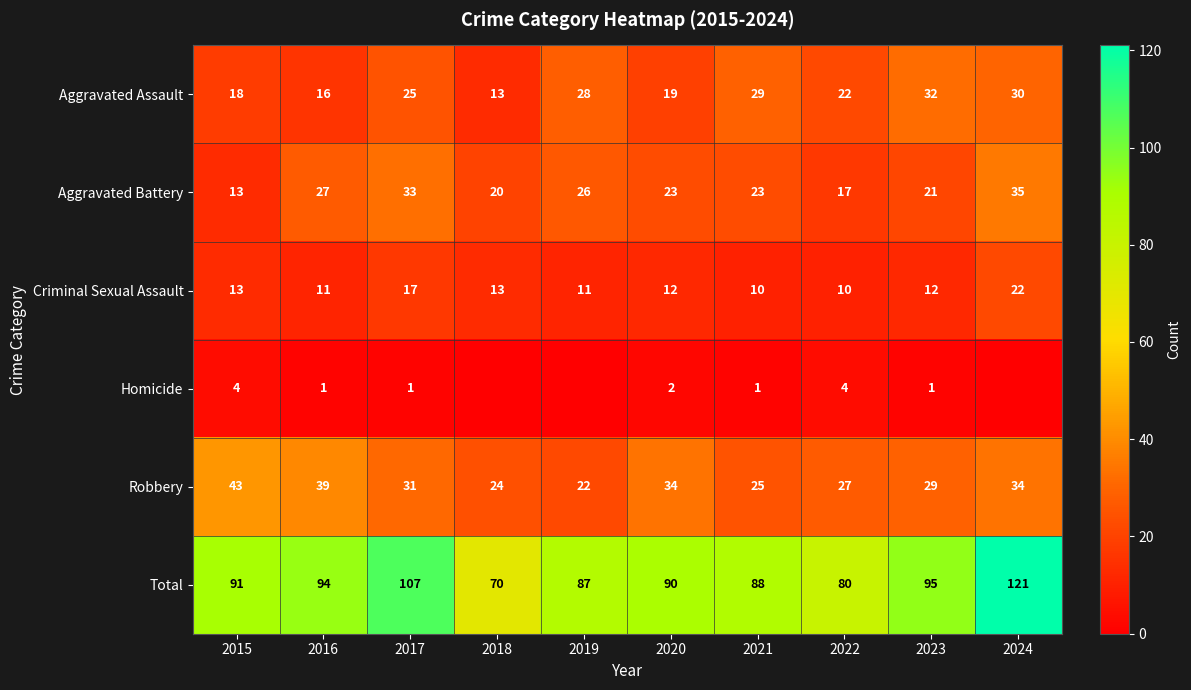

What is the approximate value of Total at 2015?

91